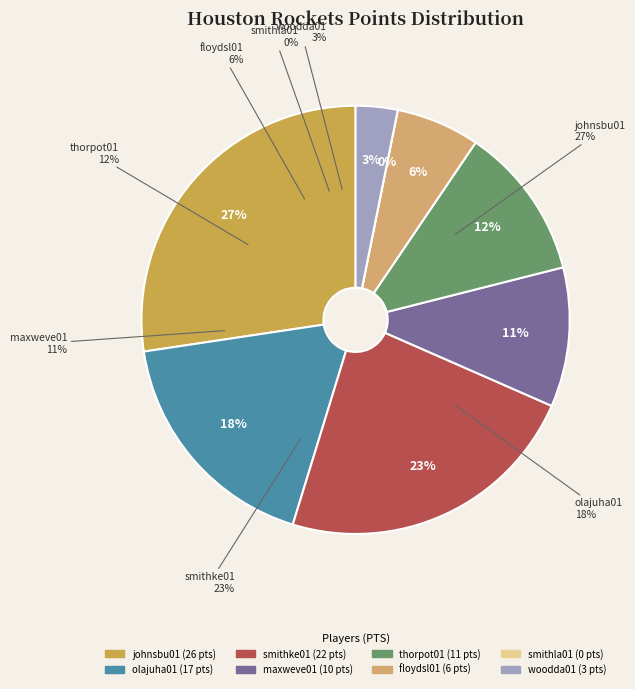

To the nearest percent, what is the difference between the largest and smallest slice percentages?

27%